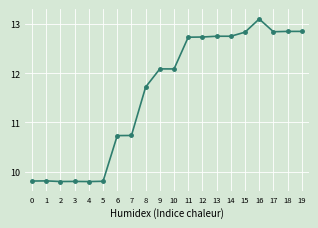

True or false: there are more than 1 points higher than both neighbors.

True